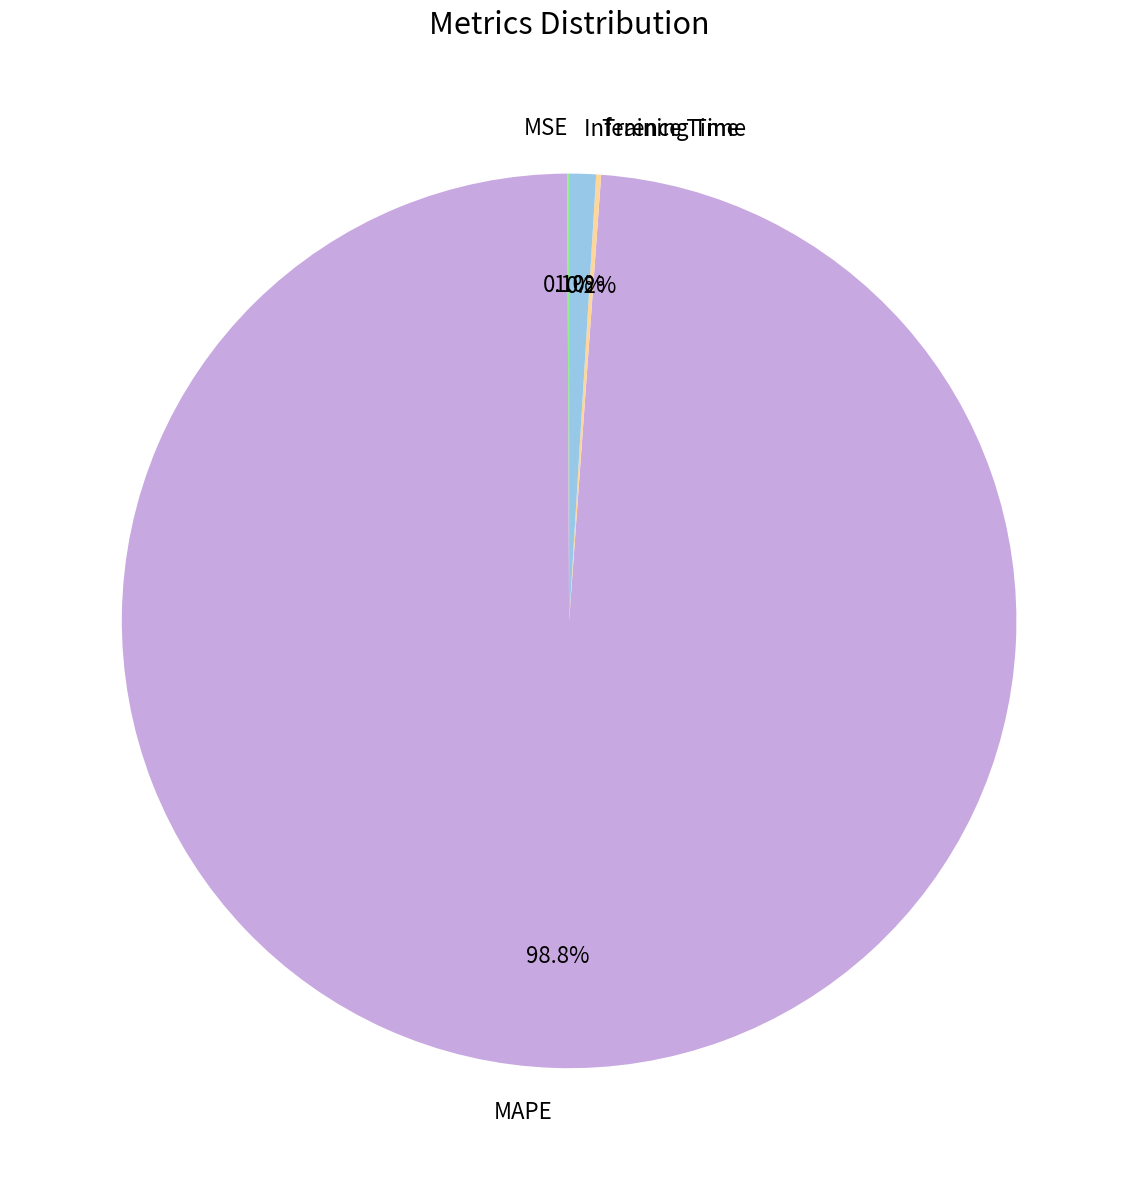

Which category has the biggest portion of the pie?

MAPE